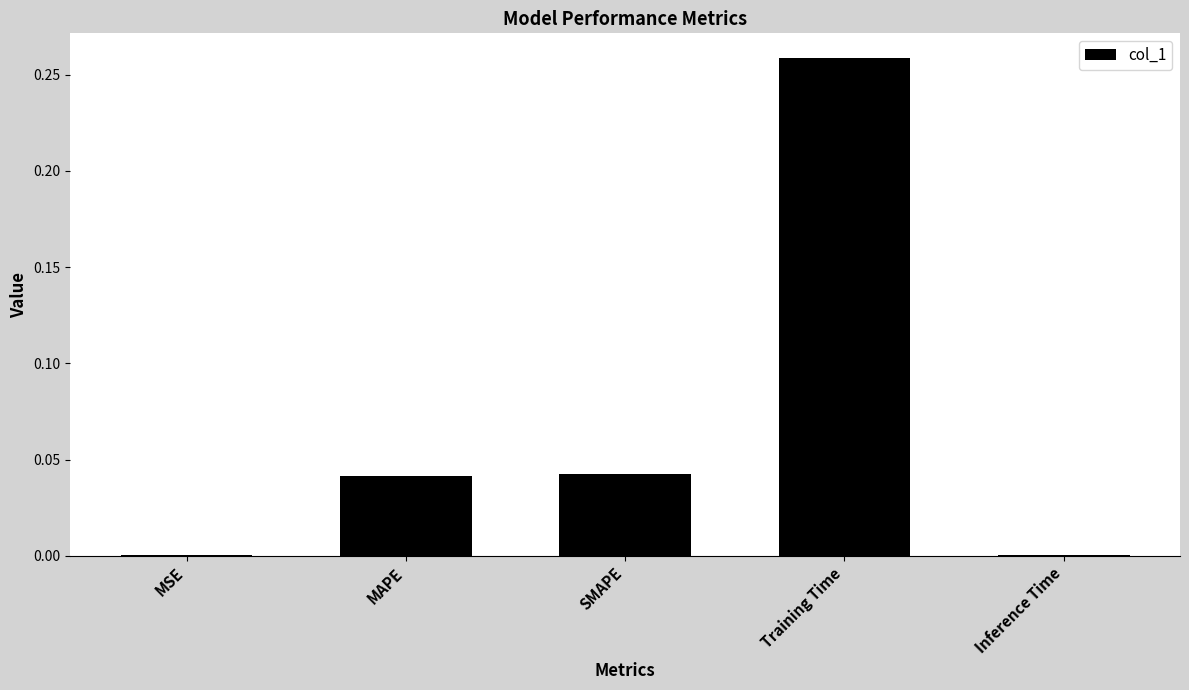

Which has a higher value, SMAPE or Training Time?

Training Time